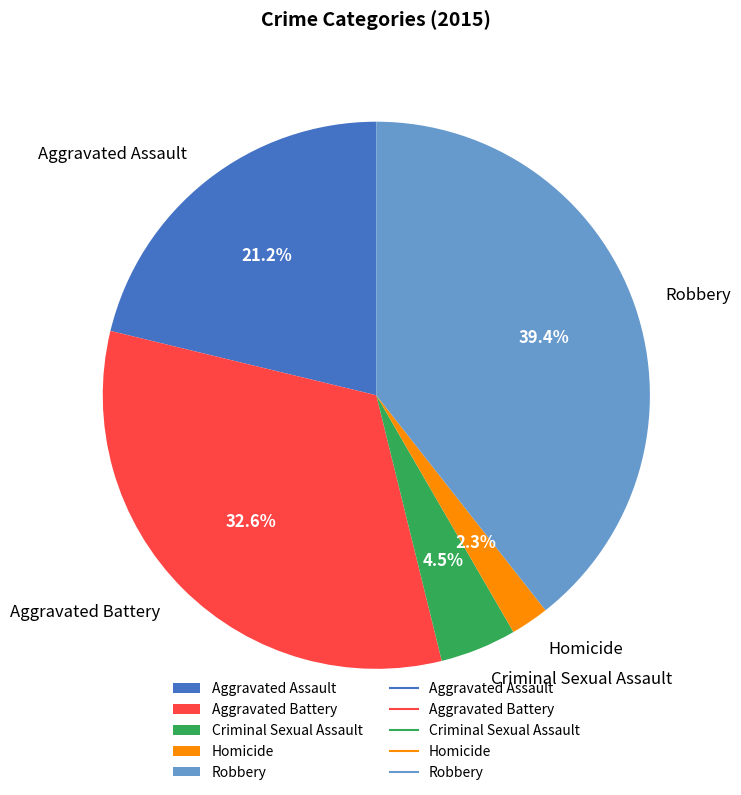

Rank the categories by value from lowest to highest.

Homicide, Criminal Sexual Assault, Aggravated Assault, Aggravated Battery, Robbery